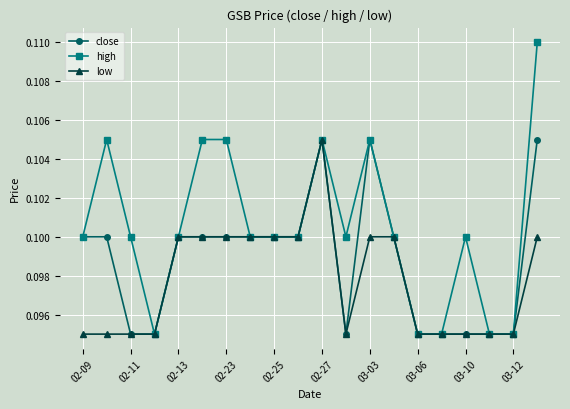

At how many categories does at least one series exceed 0?

20